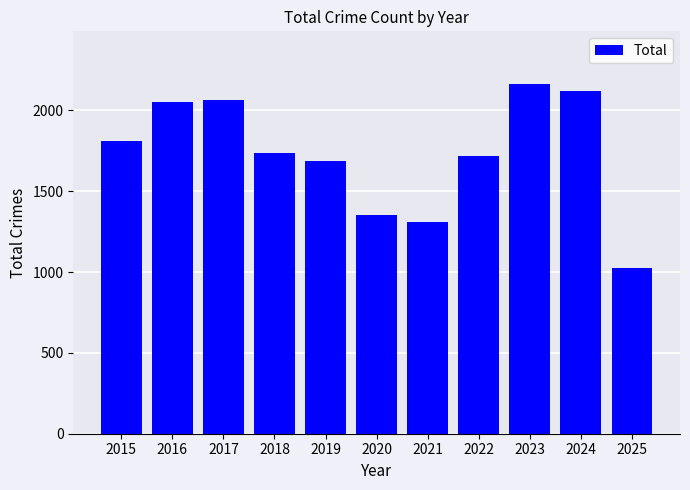

What is the difference between the second highest and minimum values?

1094